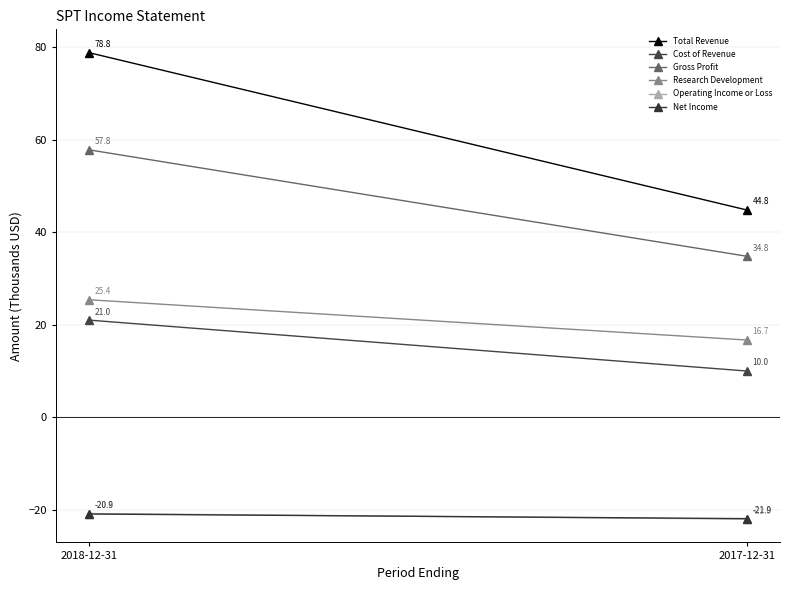

What is the label of the 1st point from the left?

2018-12-31